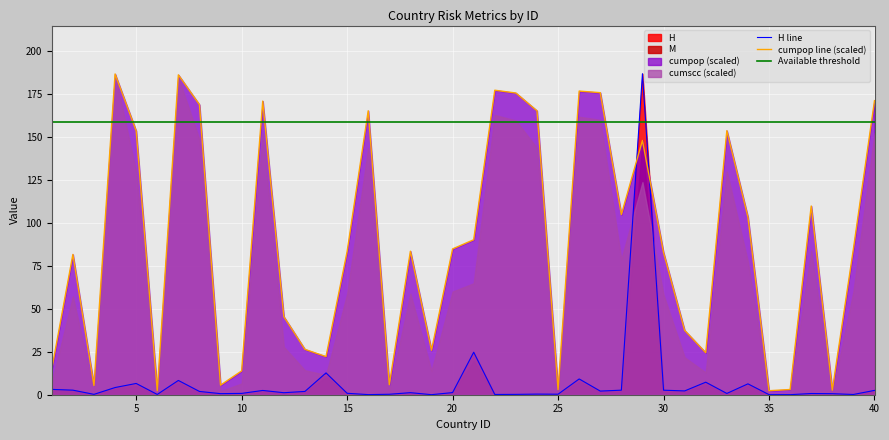

Reading left to right, transcribe all the data shown in this chart.

M: 3.1	2.7	0.2	4.2	6.6	0.2	8.3	1.9	0.6	0.8	2.5	1.2	1.9	12.7	0.8	0.1	0.3	1.2	0.0	1.2	24.7	0.1	0.2	0.4	0.3	9.2	2.1	2.6	186.7	2.6	2.2	7.3	0.7	6.3	0.0	0.0	0.7	0.6	0.1	2.5
cumscc: 14.9	81.6	5.3	186.5	153.4	2.3	186.0	168.7	5.6	13.8	170.8	45.4	26.4	22.2	83.2	165.1	5.8	83.5	25.8	84.8	90.1	177.1	175.5	165.1	3.0	176.6	175.7	104.8	147.9	82.7	37.4	24.4	153.6	103.3	2.3	3.0	109.7	2.6	84.8	171.0